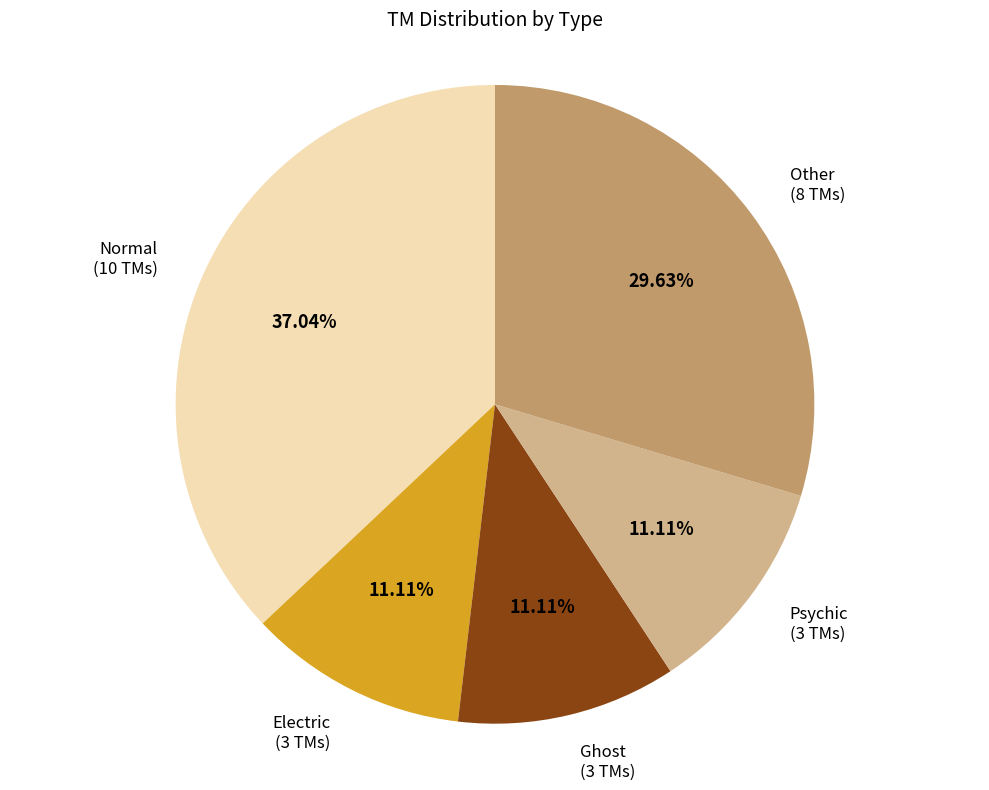

Is there any slice that represents more than half of the pie?

No